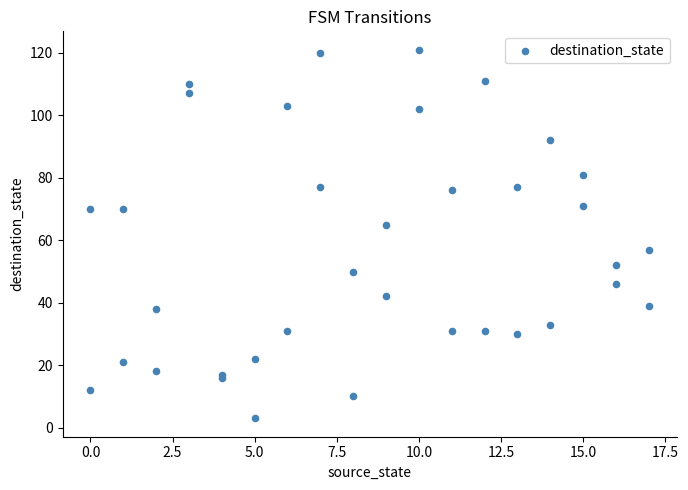

What Y value in the scatter plot is closest to 62?

65